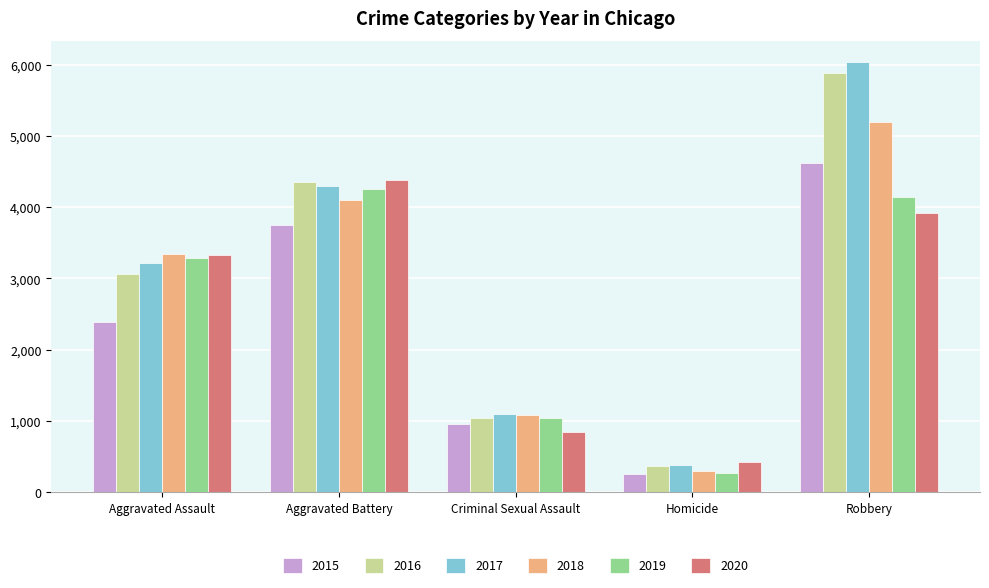

List the labels in order of 2018 value, largest first.

Robbery, Aggravated Battery, Aggravated Assault, Criminal Sexual Assault, Homicide